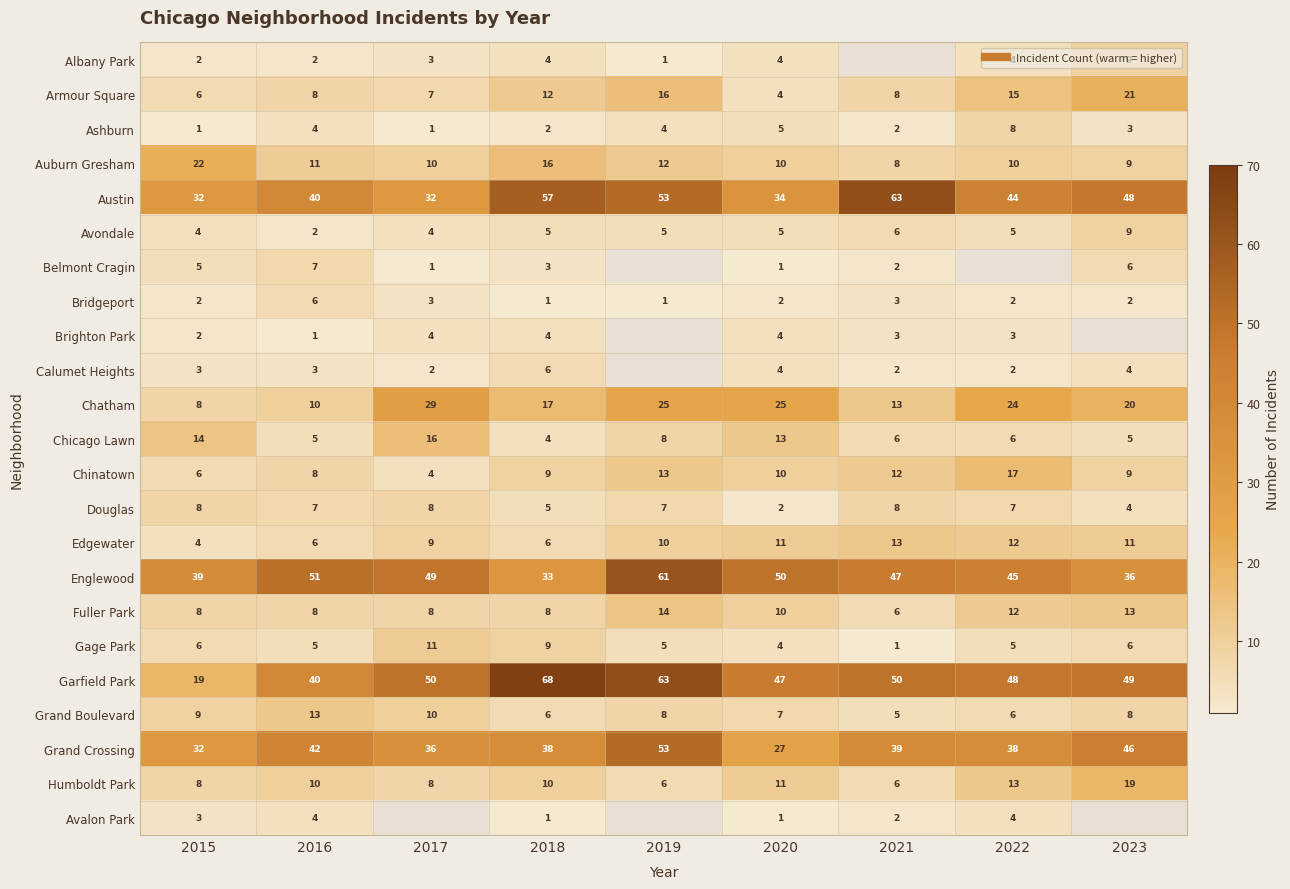

What is the minimum value shown in the chart?

1.0